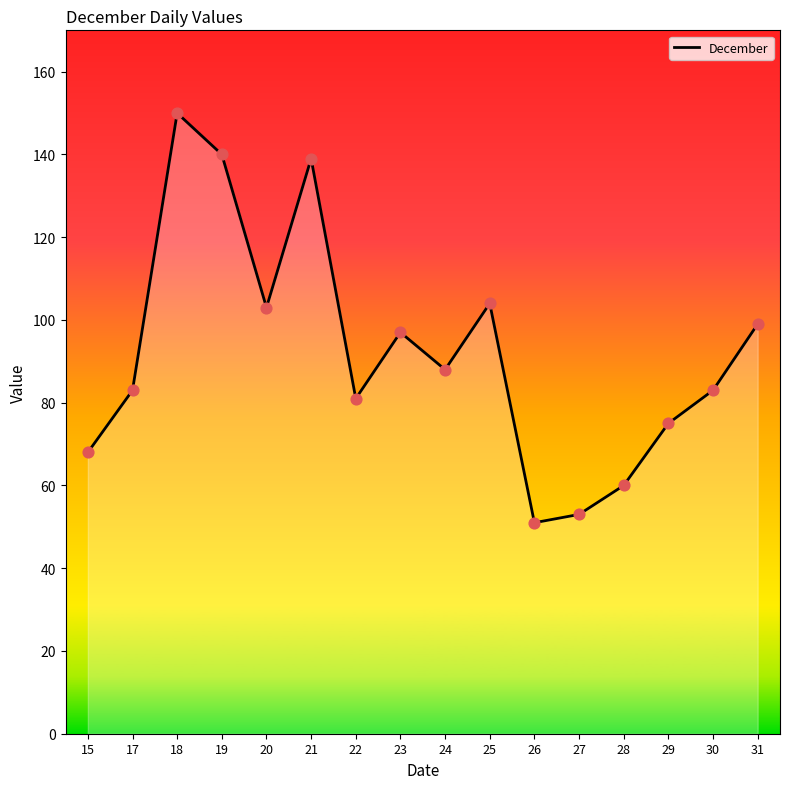

What is the change in value from 21 to 24?

-51